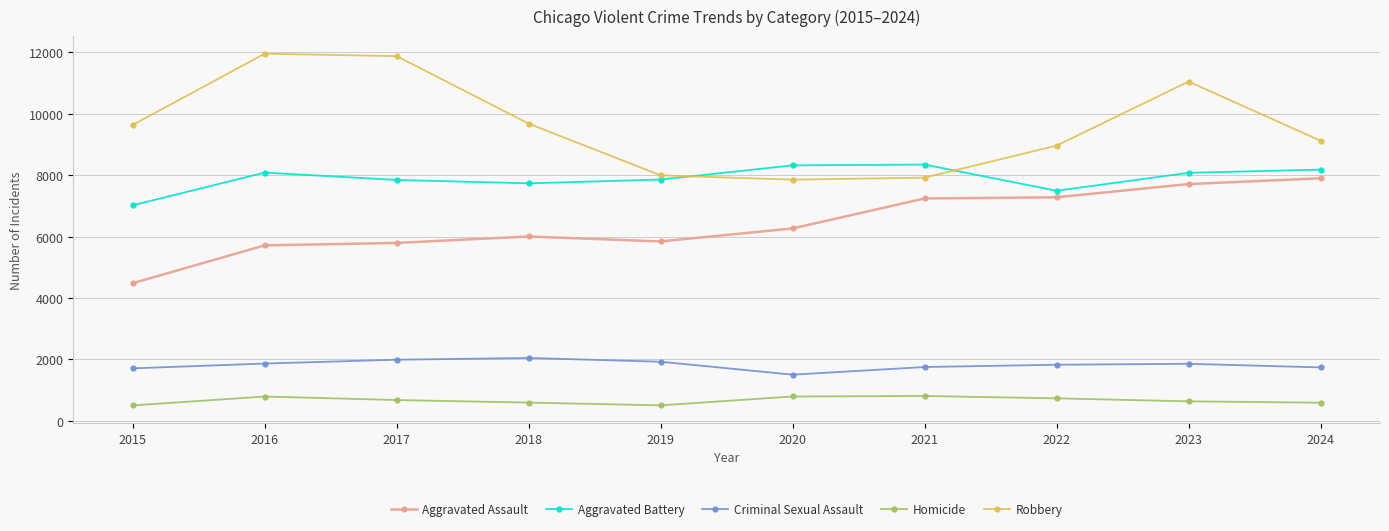

What is the difference between the maximum and minimum values in the Aggravated Assault series?

3419